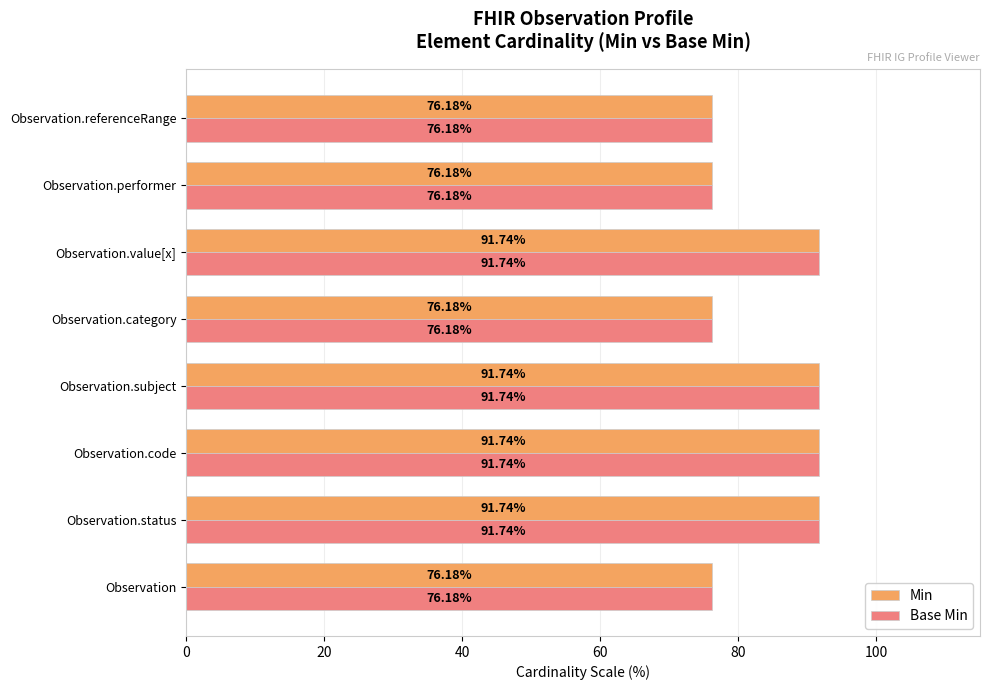

How many categories are shown in the chart?

8